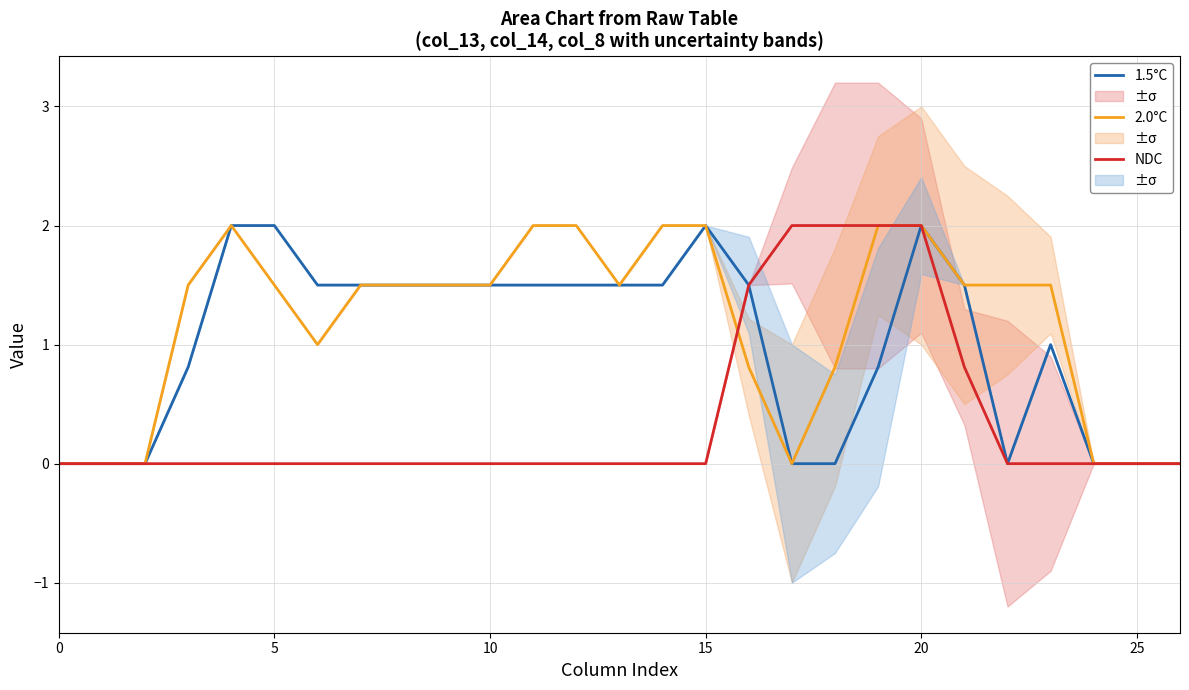

At 21, list the series in order from largest to smallest.

1.5°C, 2.0°C, NDC